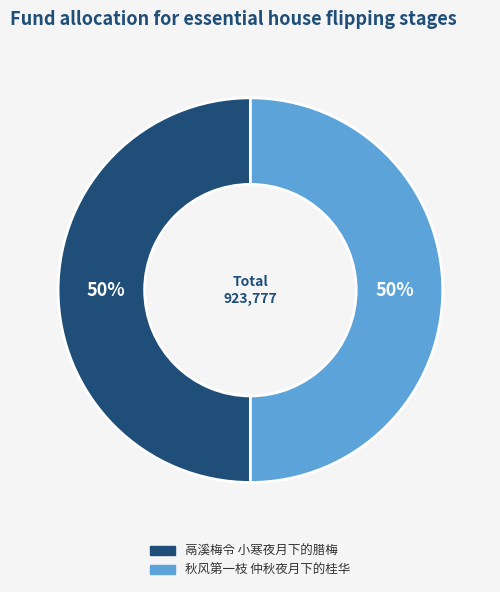

Combined, do 鬲溪梅令 小寒夜月下的腊梅 and 秋风第一枝 仲秋夜月下的桂华 account for over 50%?

Yes